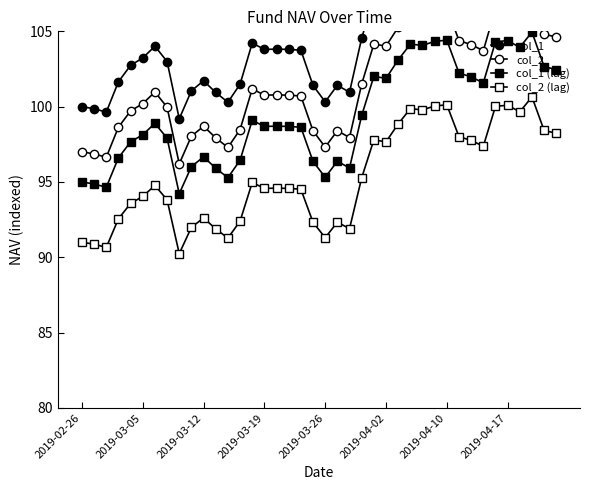

Reading left to right, transcribe all the data shown in this chart.

col_1: 100.0	99.9	99.6	101.7	102.7	103.2	104.0	103.0	99.2	101.1	101.7	100.9	100.3	101.5	104.2	103.8	103.8	103.8	103.7	101.4	100.3	101.4	101.0	104.6	107.2	107.1	108.4	109.4	109.3	109.6	109.7	107.5	107.2	106.8	109.6	109.7	109.2	110.3	107.9	107.7
col_2: 97.0	96.9	96.6	98.6	99.7	100.2	101.0	100.0	96.2	98.0	98.7	97.9	97.3	98.5	101.2	100.8	100.8	100.8	100.7	98.4	97.3	98.4	97.9	101.5	104.2	104.0	105.3	106.3	106.3	106.5	106.6	104.4	104.1	103.7	106.5	106.6	106.1	107.2	104.8	104.6
col_1 (lag): 95.0	94.9	94.6	96.6	97.7	98.1	98.9	97.9	94.2	96.0	96.7	95.9	95.3	96.4	99.1	98.7	98.7	98.7	98.6	96.4	95.3	96.4	95.9	99.4	102.0	101.9	103.1	104.1	104.1	104.3	104.4	102.2	102.0	101.6	104.3	104.4	103.9	105.0	102.7	102.5
col_2 (lag): 91.0	90.9	90.7	92.6	93.6	94.0	94.8	93.8	90.2	92.0	92.6	91.9	91.3	92.4	95.0	94.6	94.6	94.6	94.5	92.3	91.3	92.3	91.9	95.3	97.8	97.7	98.9	99.9	99.8	100.0	100.1	98.0	97.8	97.4	100.0	100.1	99.7	100.6	98.4	98.2